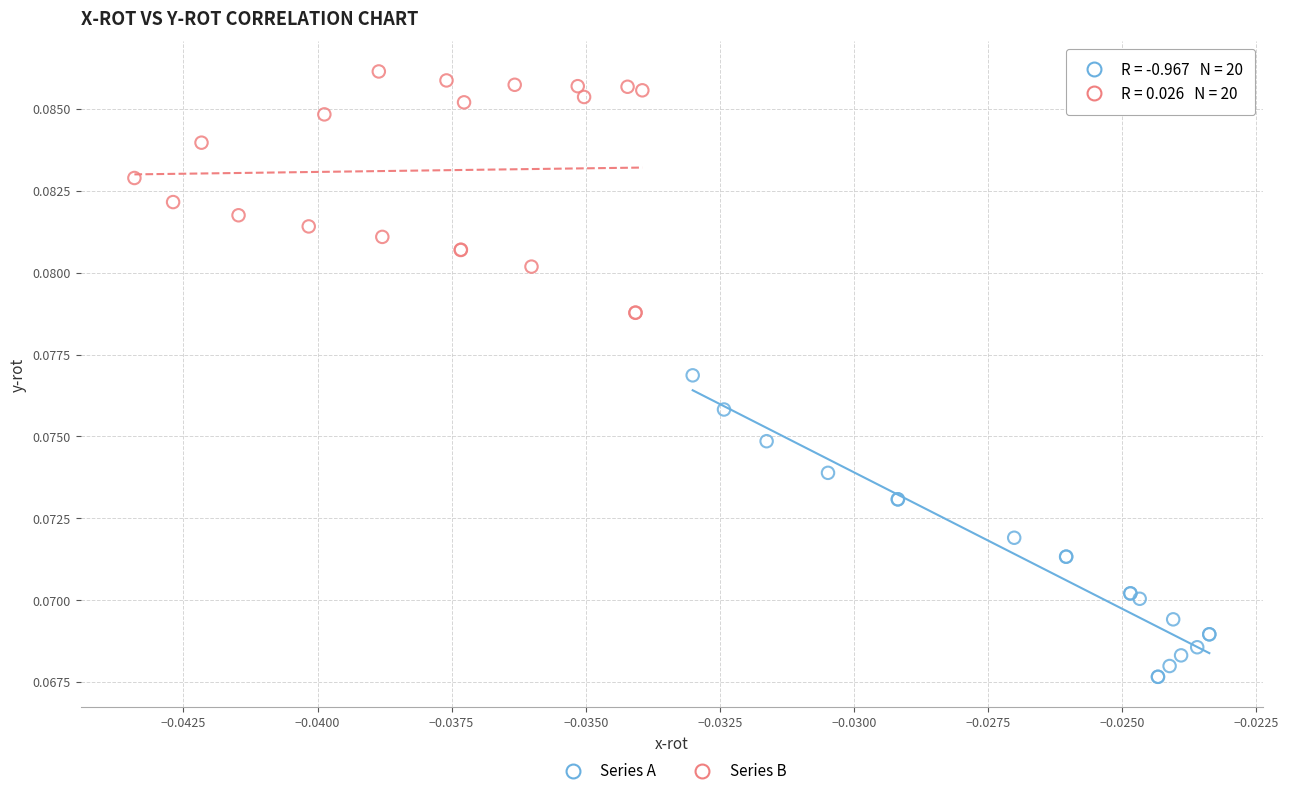

Which series has the widest spread of Y values?

Series A